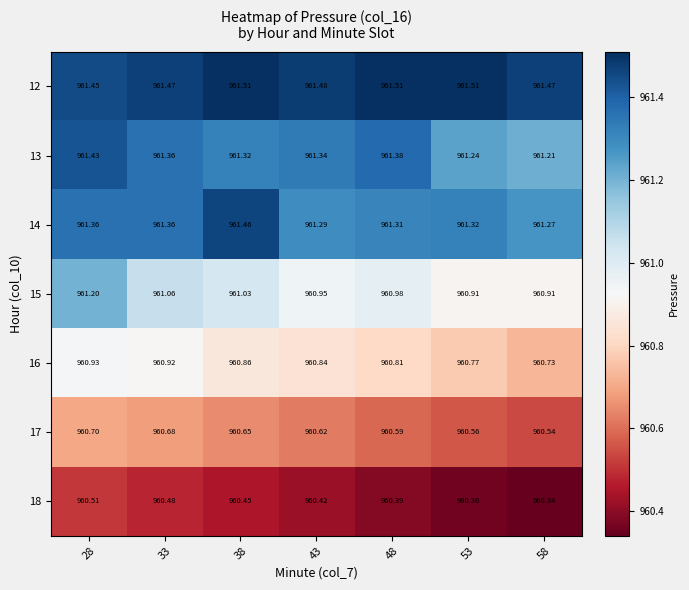

Is the value of 16 at 43 greater than the value of 15 at 48?

No